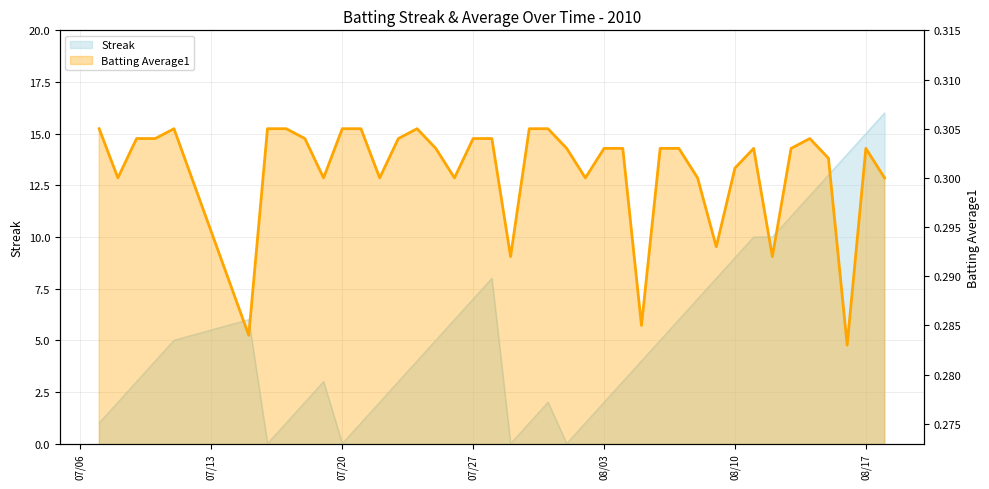

What are all the series names shown in the legend?

Streak, Batting Average1